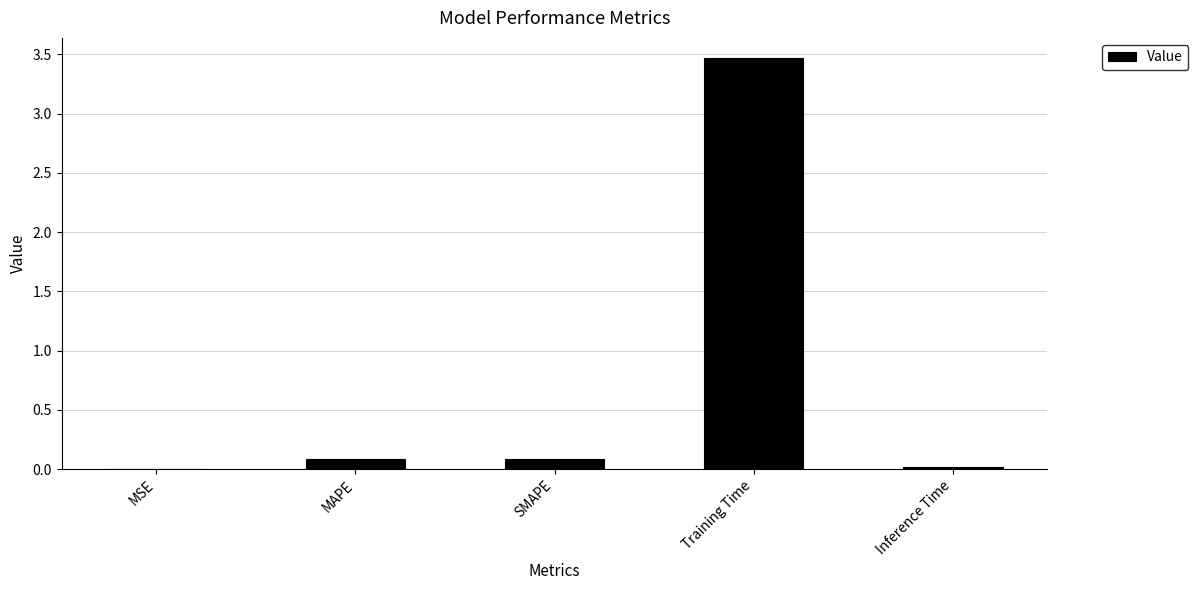

Are the bars grouped side by side (vs. stacked)?

No